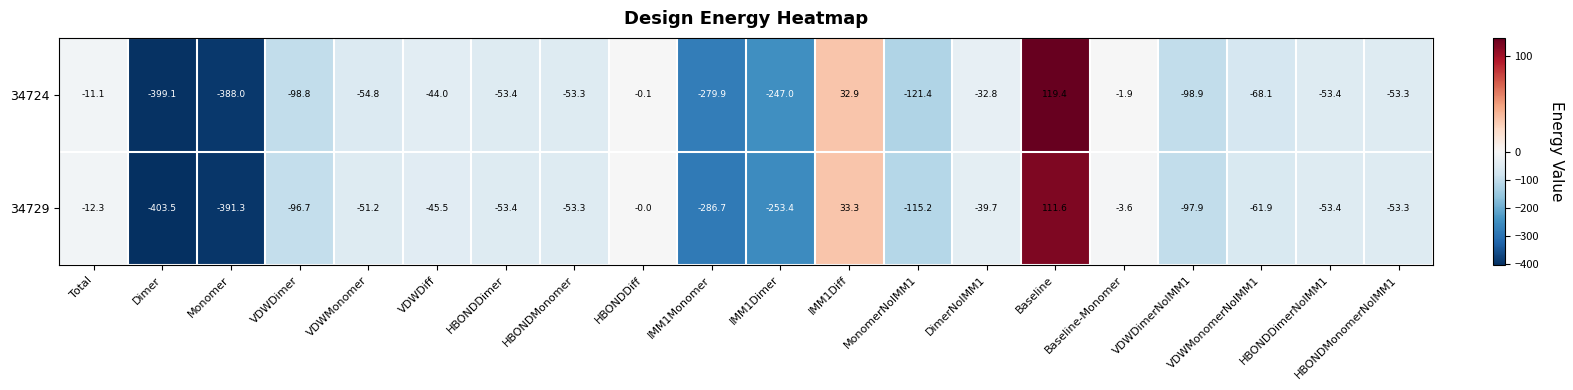

The 34729 series shows -72.7 at VDWMonomer. True or false?

False